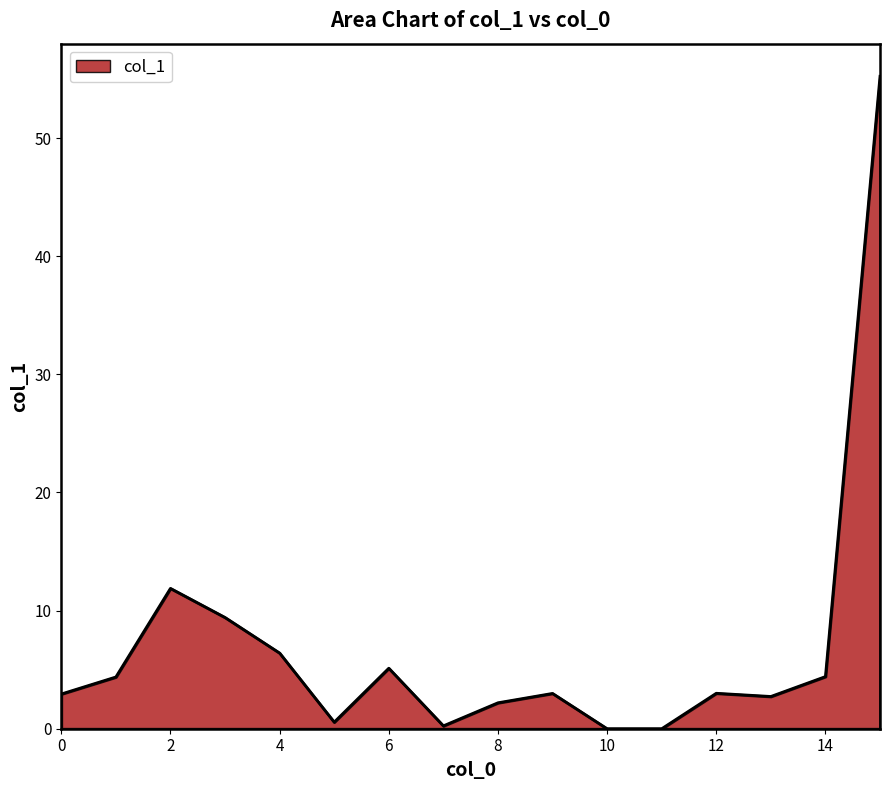

What is the maximum value shown in the chart?

55.2